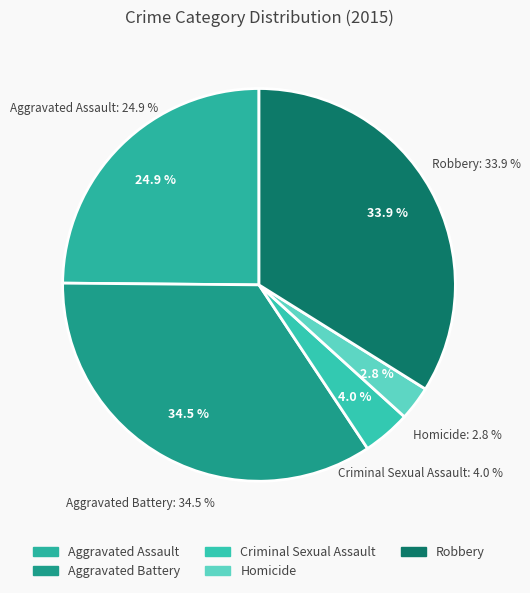

Approximately how many times larger is the value at Homicide compared to Aggravated Assault?

0.1